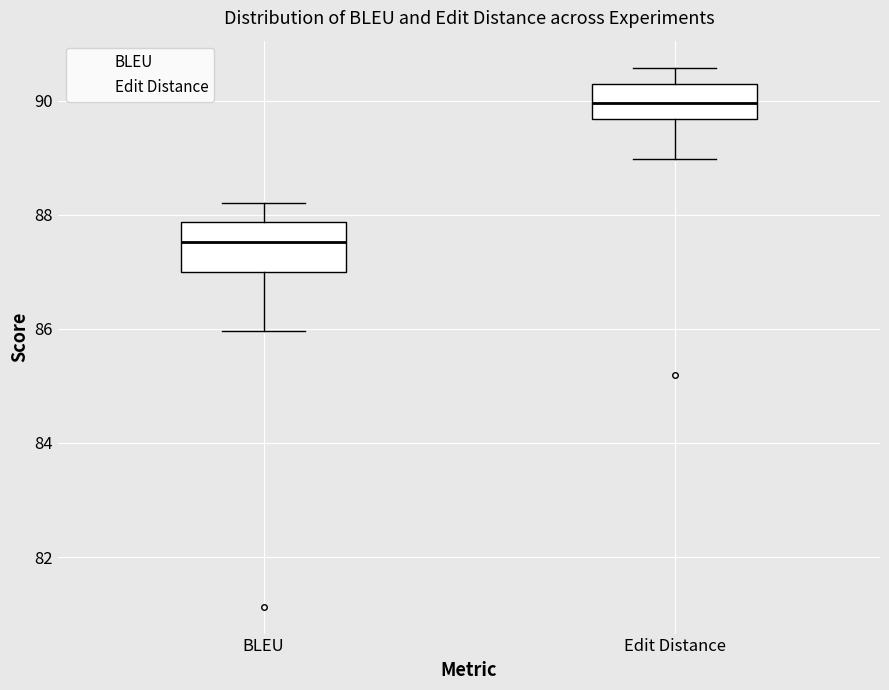

Comparing the boxes themselves (not the whiskers), which one is the tallest?

BLEU